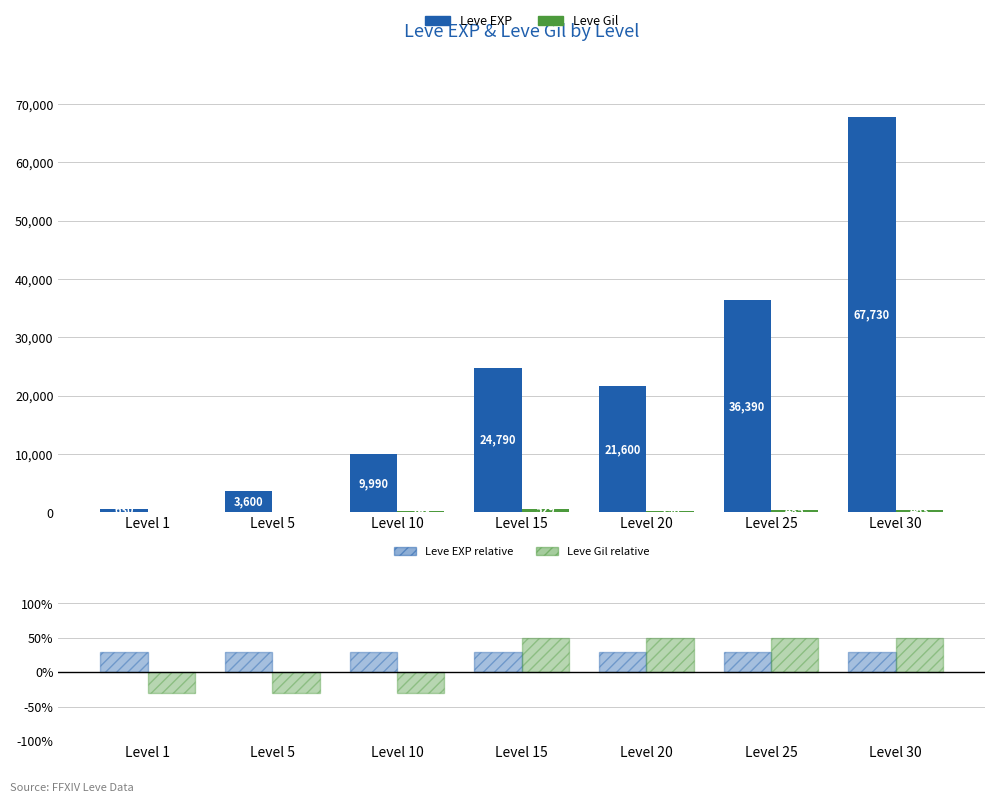

What is the maximum value shown in the chart?

67730.0